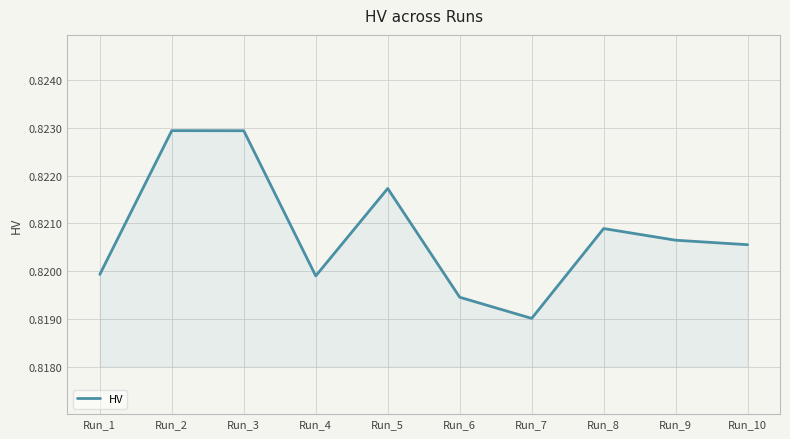

Where is the data nearest to the value 0?

Run_7